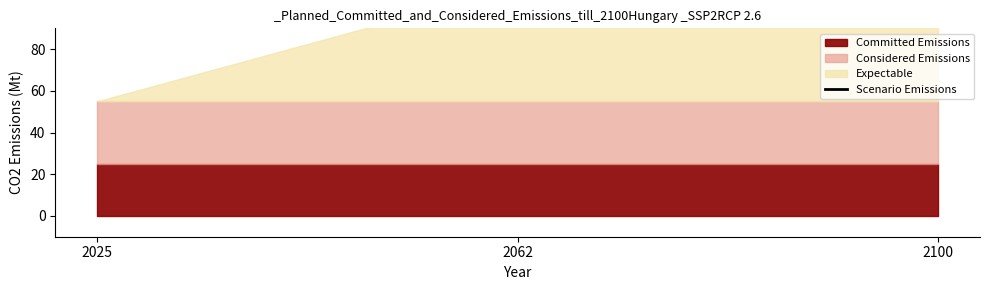

How many lines are shown in the chart?

1